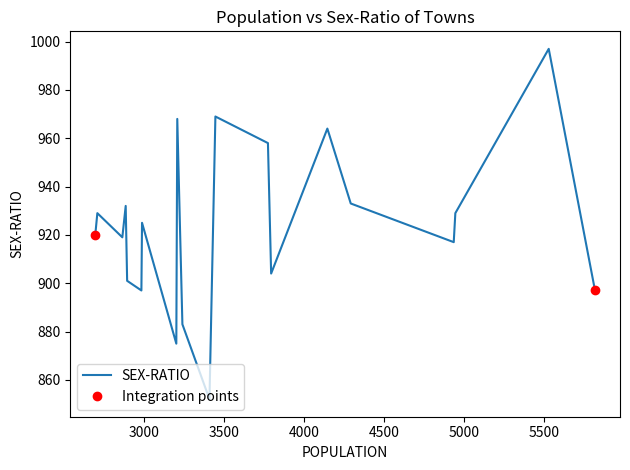

How many data points are above 925?

9